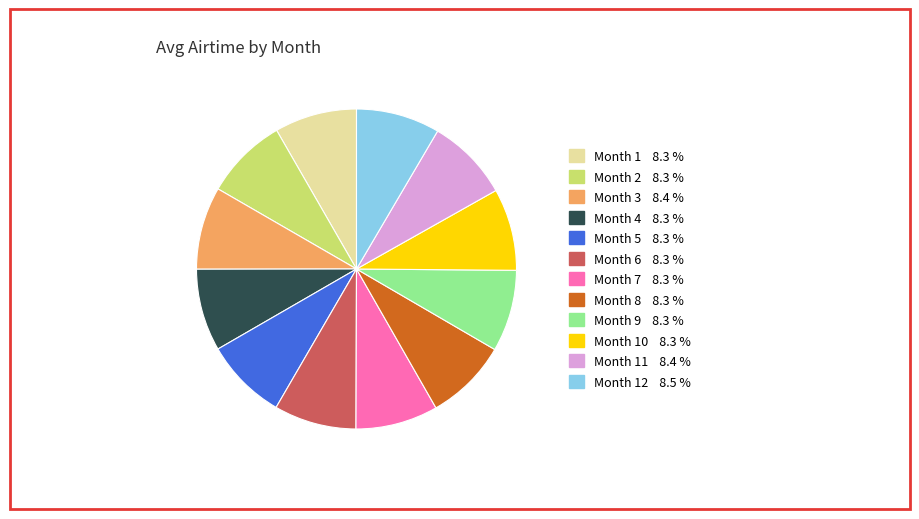

Does any single category account for the majority?

No